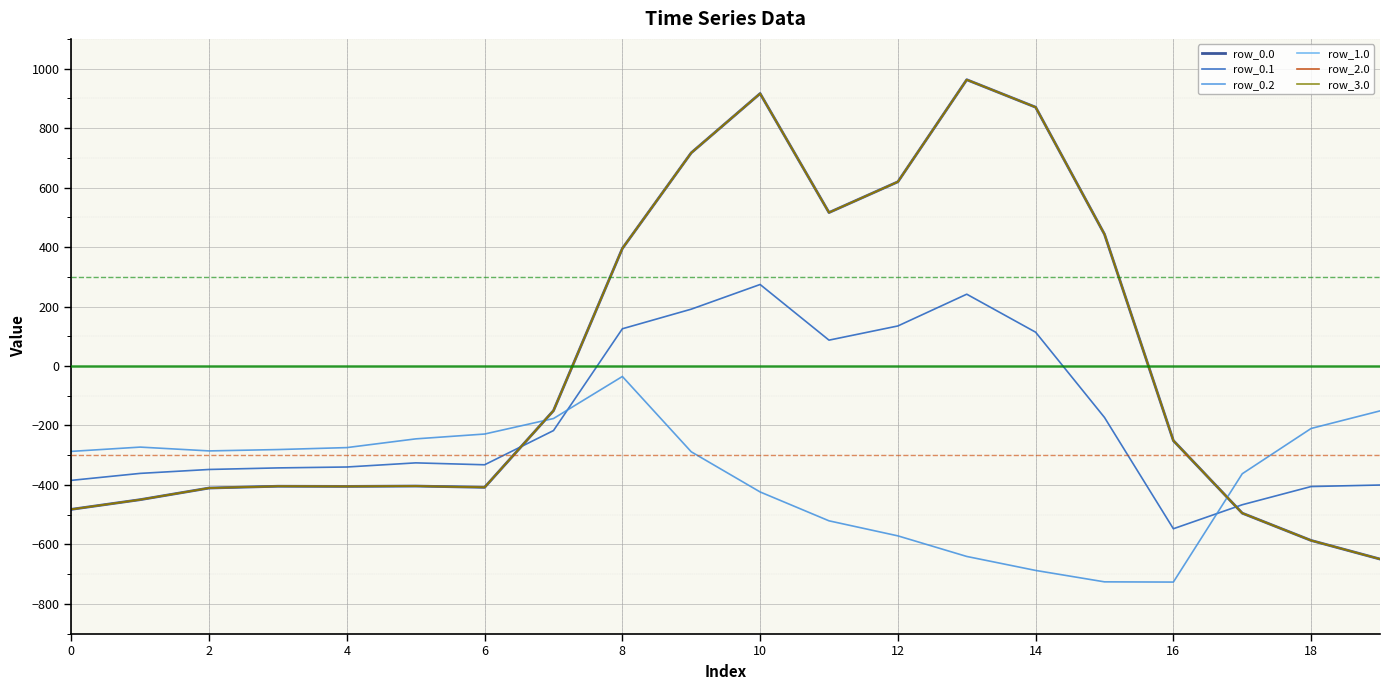

Is this an area chart (filled region under the line)?

No